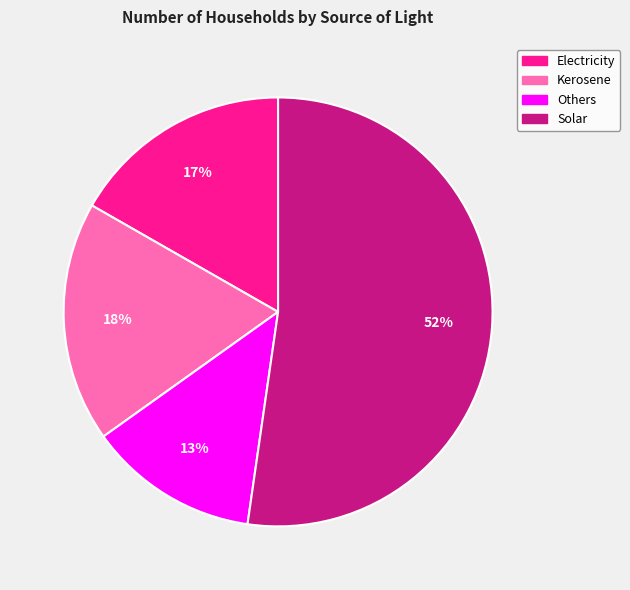

Is the sum of Others and Electricity greater than half?

No